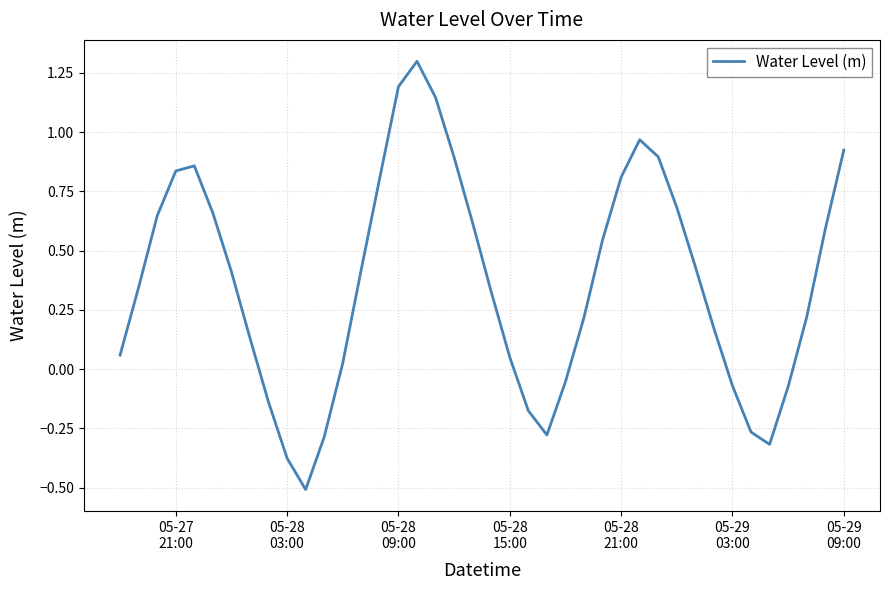

What is the difference between the maximum and minimum values?

1.8